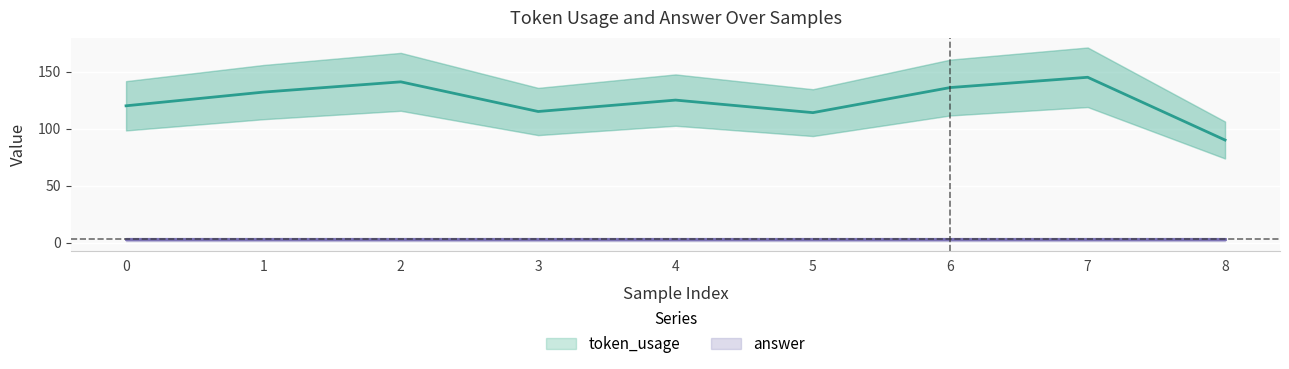

Reading right to left, extract all data points from this chart.

8=90	7=145	6=136	5=114	4=125	3=115	2=141	1=132	0=120